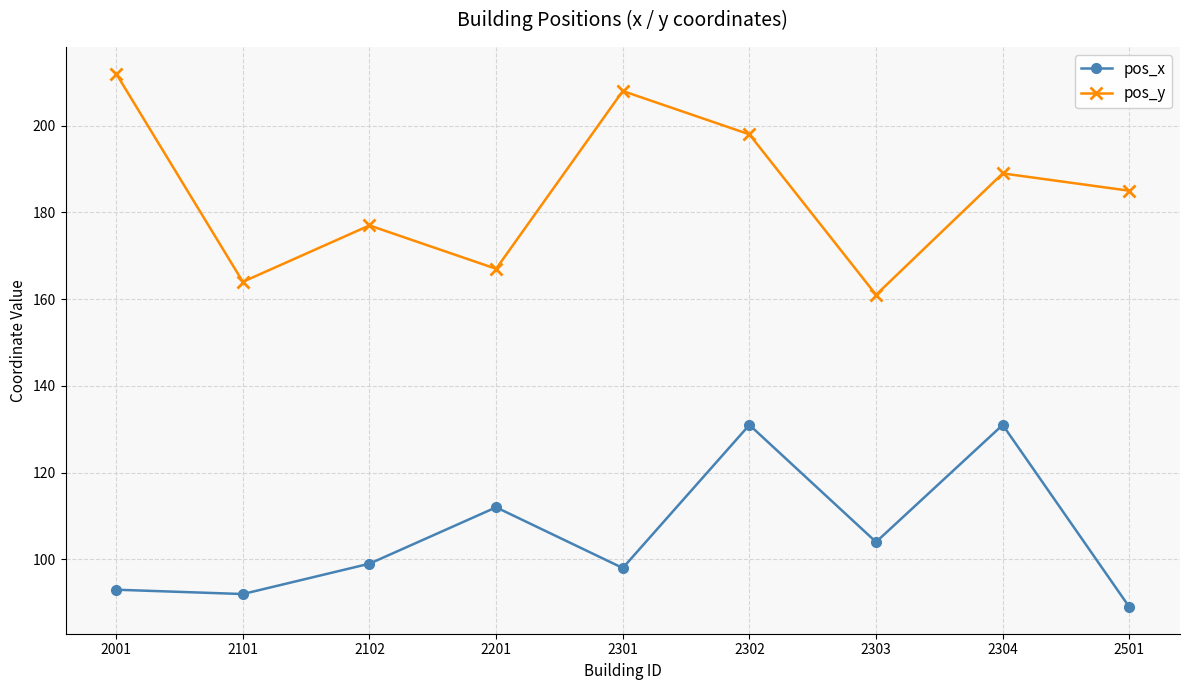

At 2303, list the series in order from smallest to largest.

pos_x, pos_y